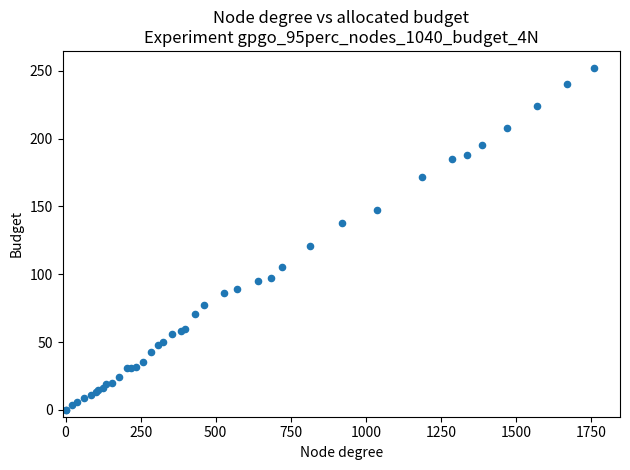

What Y value in the scatter plot is closest to 126?

121